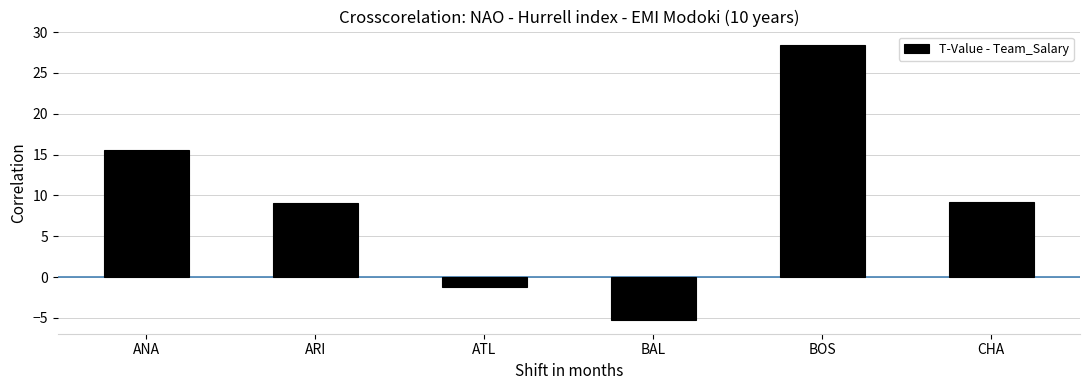

What is the sum of the values at ATL and ARI?

7.9